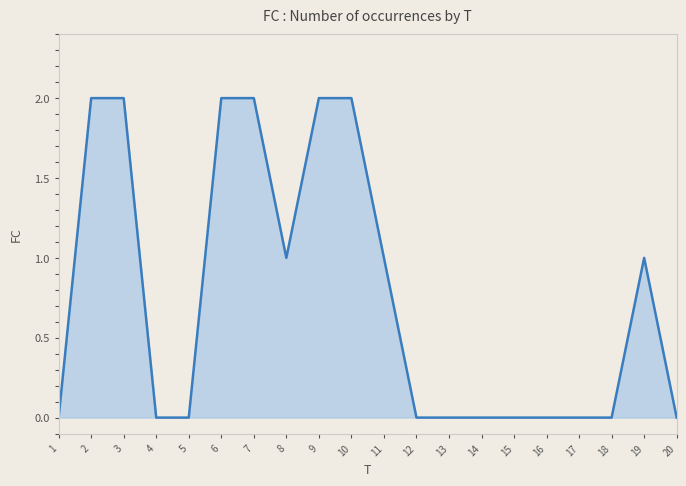

The chart shows a value of 1 at 20. True or false?

False